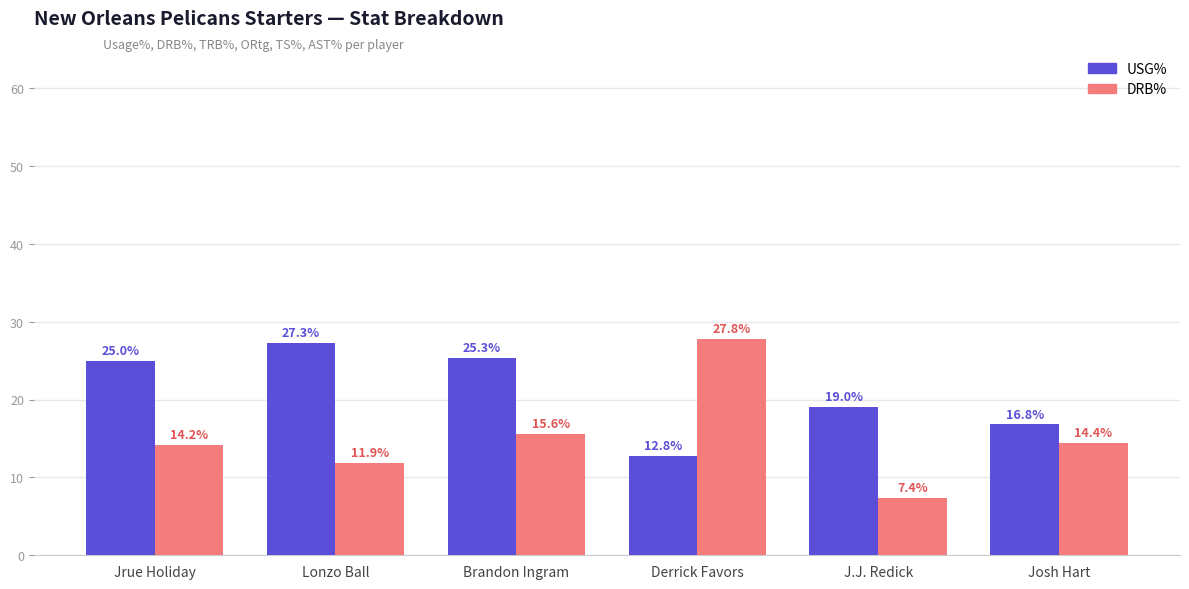

What is the maximum value shown in the chart?

27.8